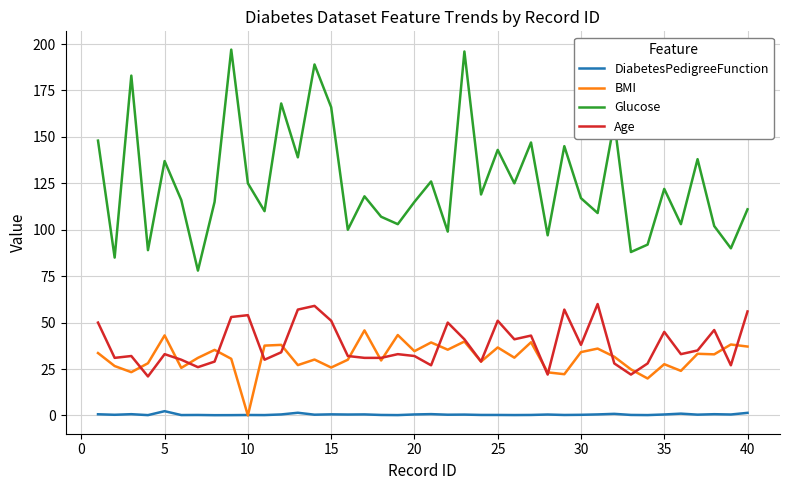

In Age, how many points are higher than both neighbors (excluding endpoints)?

12